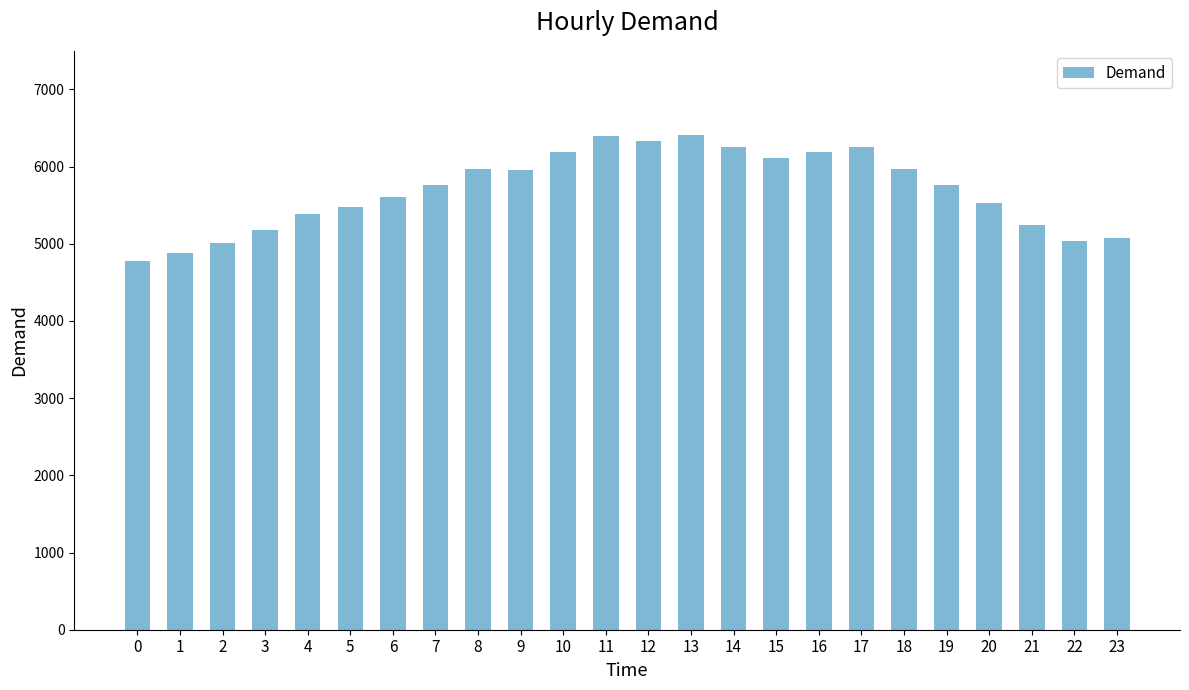

What is the change in value from 8 to 13?

+435